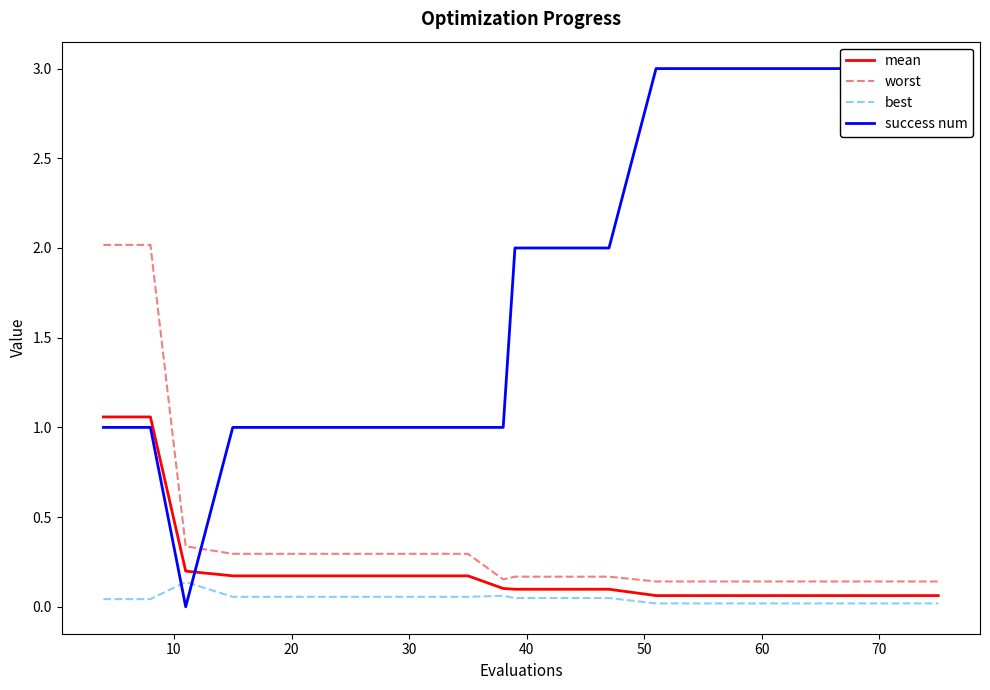

True or false: best and worst cross at least once.

False